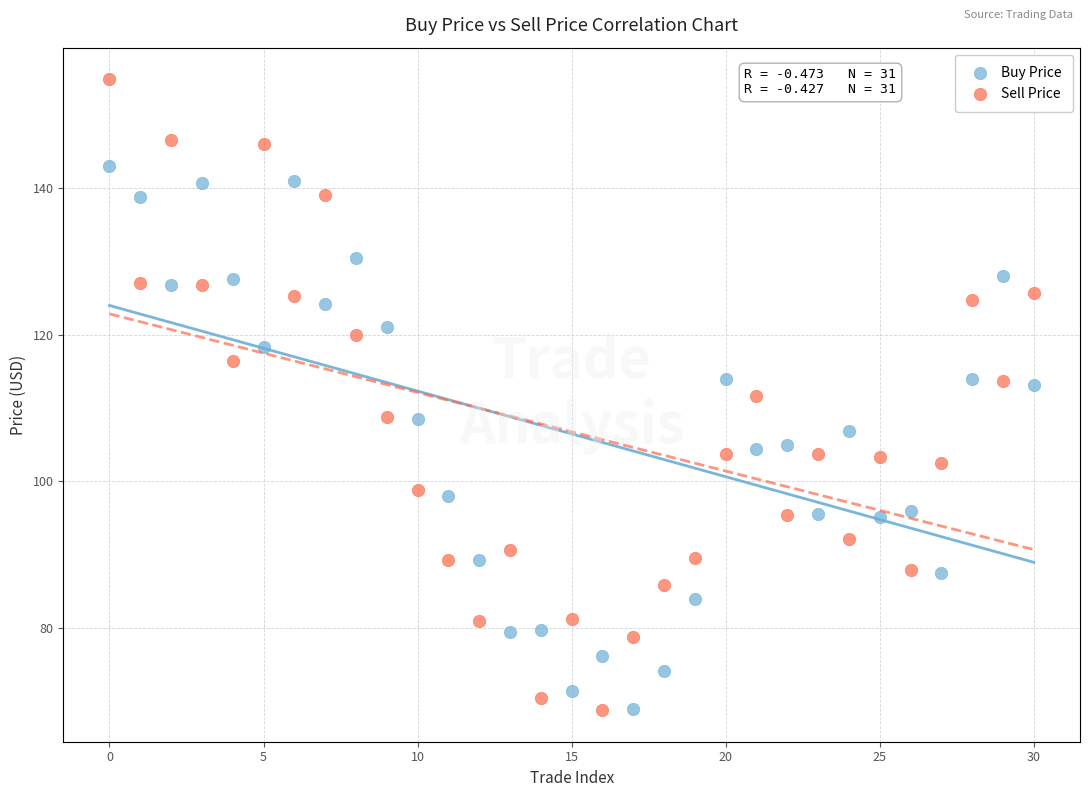

Which series has the largest Y range (max minus min)?

Sell Price